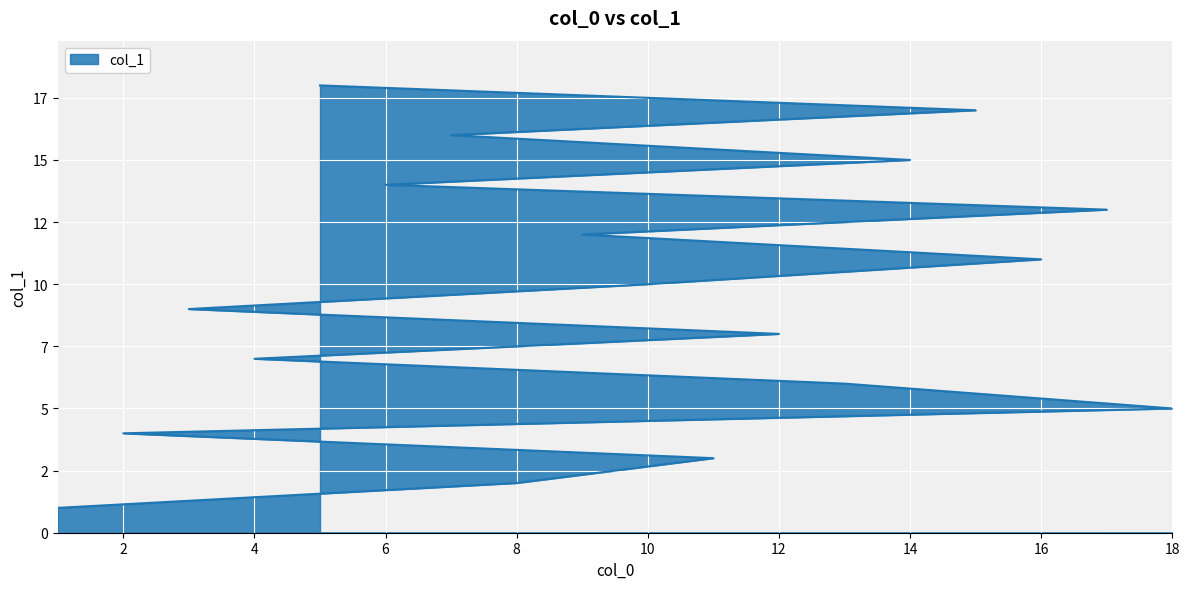

What is the ratio of the value at 18 to the value at 16?

0.5